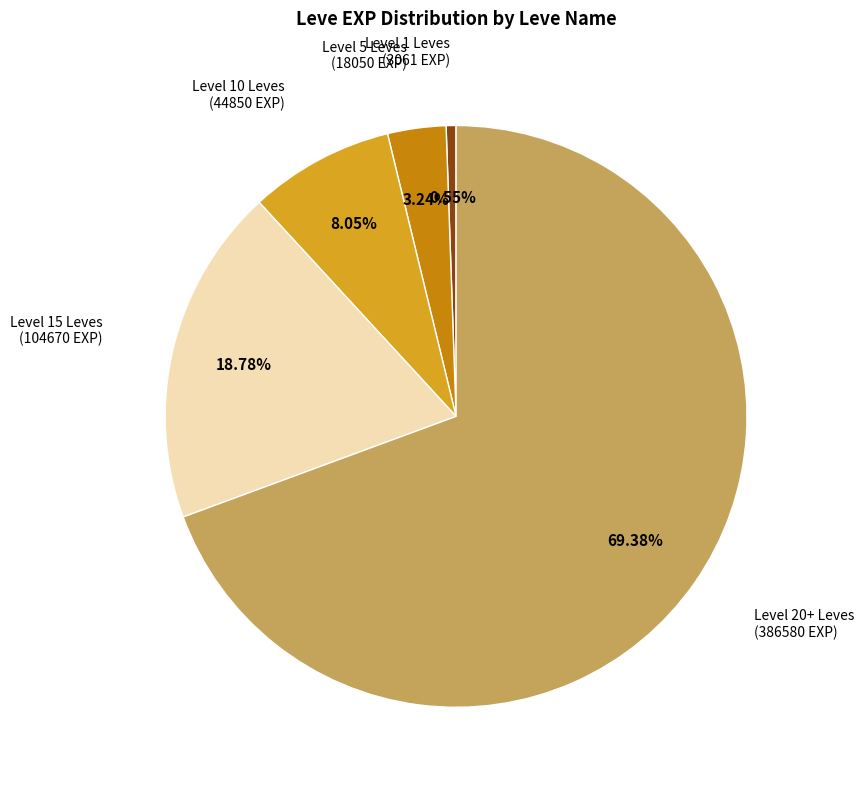

Does any single category account for the majority?

Yes